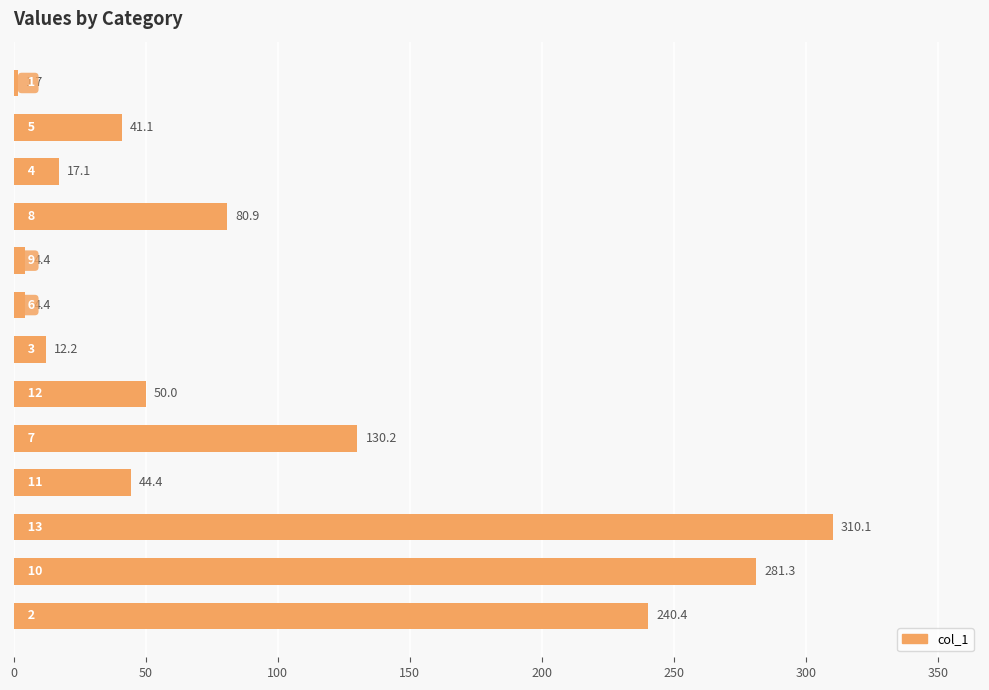

How many categories are shown in the chart?

13